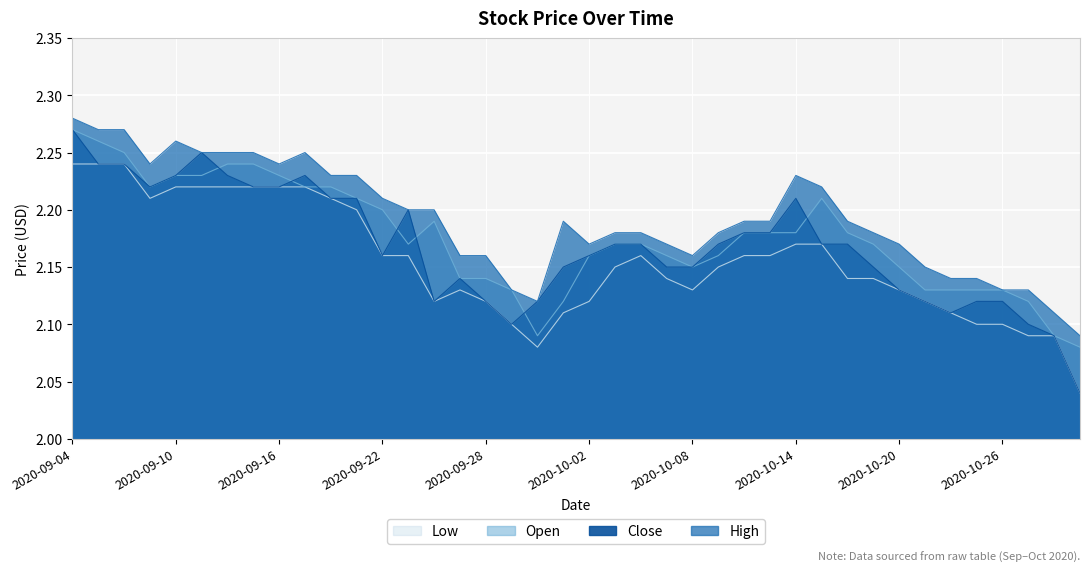

True or false: High and Close cross at least once.

False